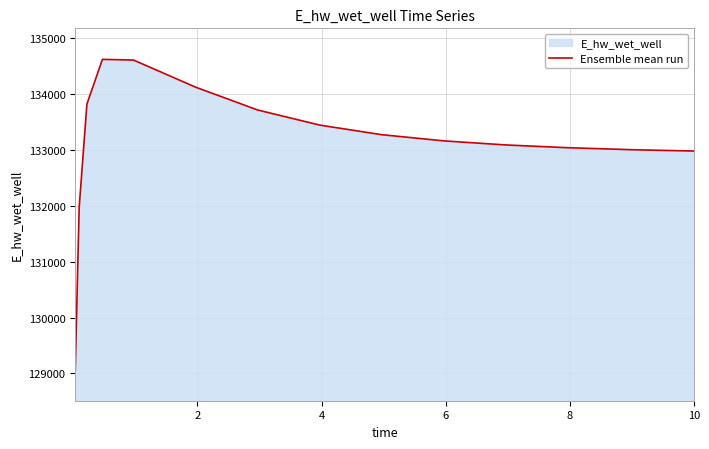

What is the minimum value shown in the chart?

129067.3